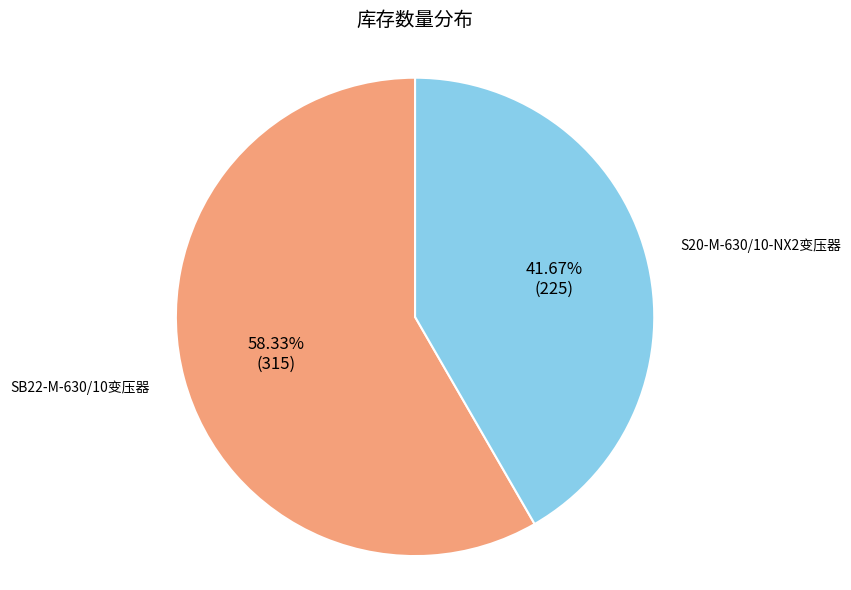

True or false: S20-M-630/10-NX2变压器 accounts for 47% of the total.

False